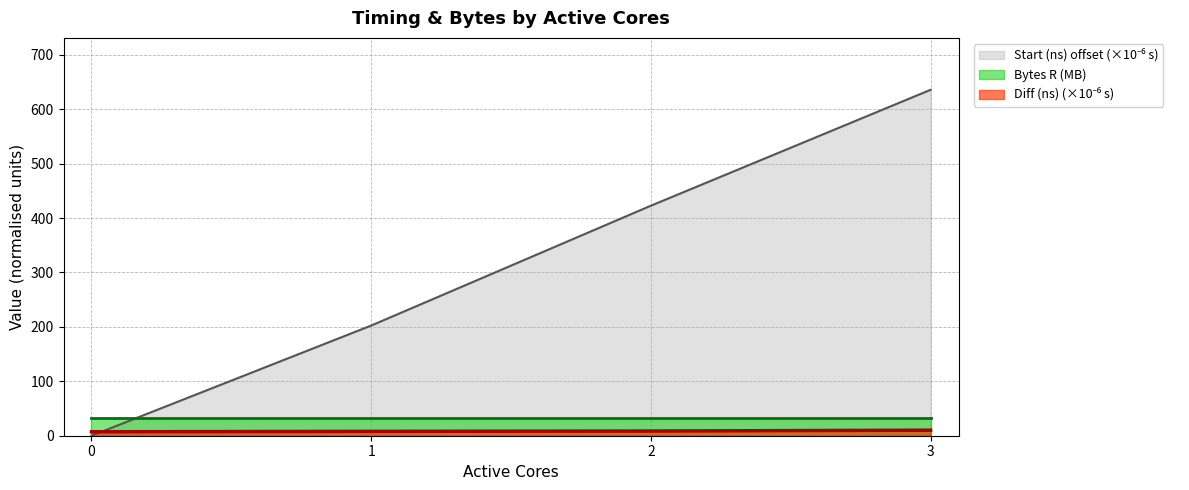

At which category does the chart reach its peak across all series?

3